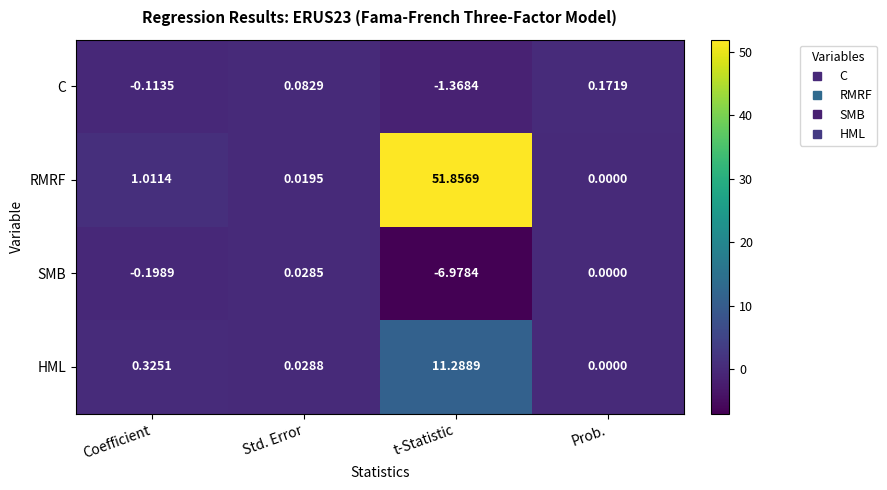

How many series are shown in this chart?

4